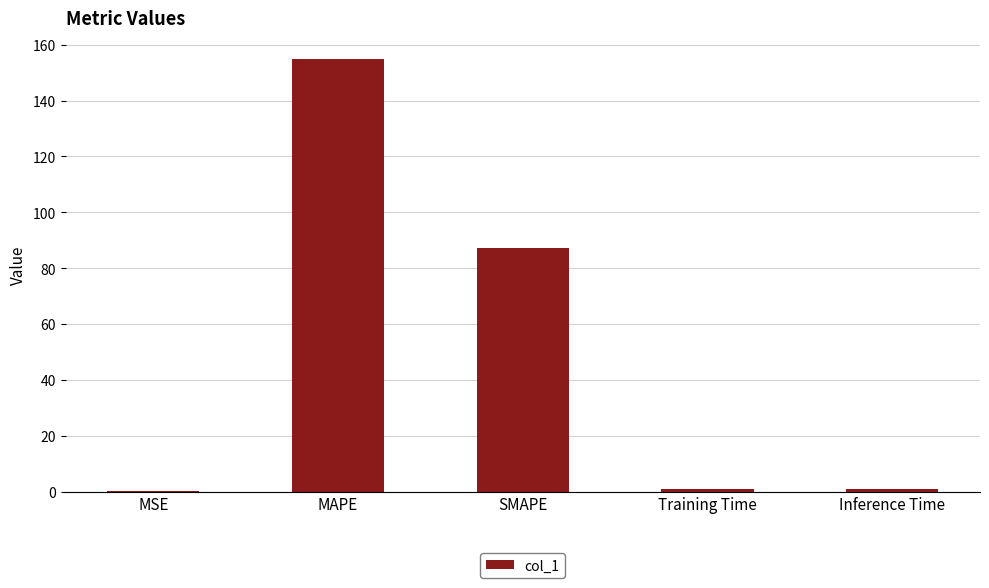

What is the sum of all values?

243.5